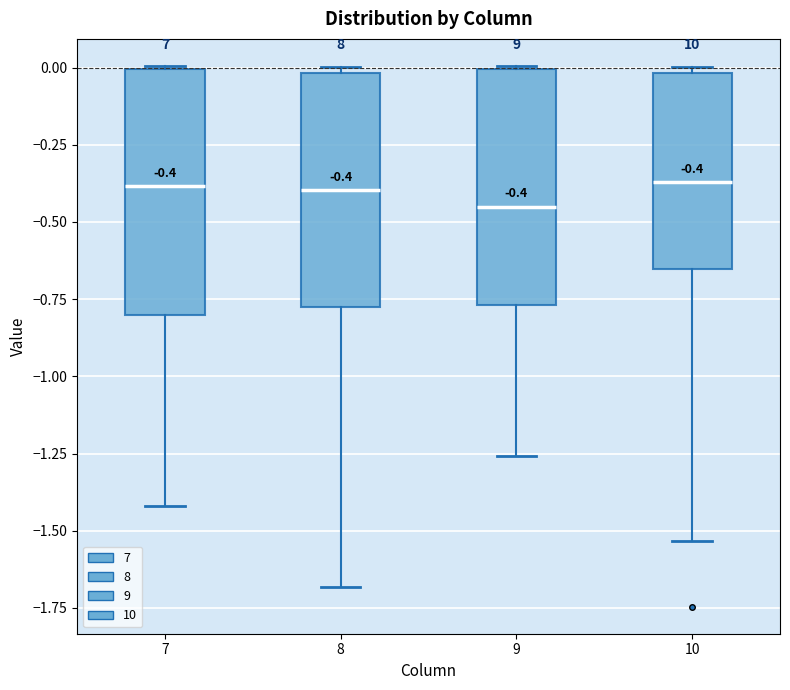

Which box has the lowest median line?

9